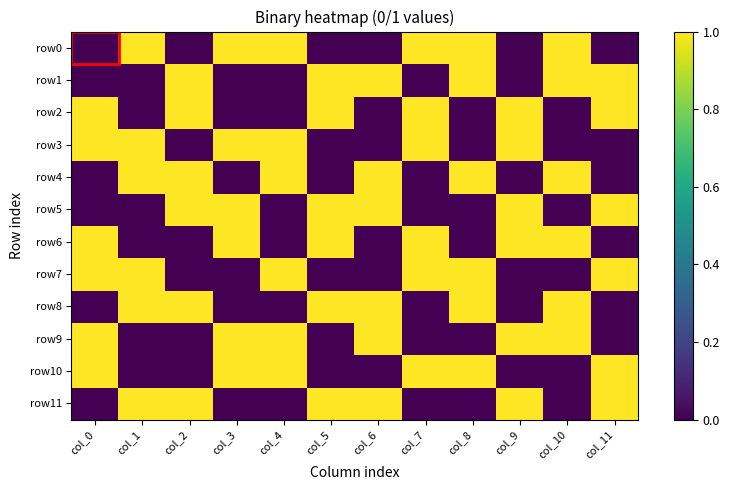

Which series has the widest spread of values?

row0